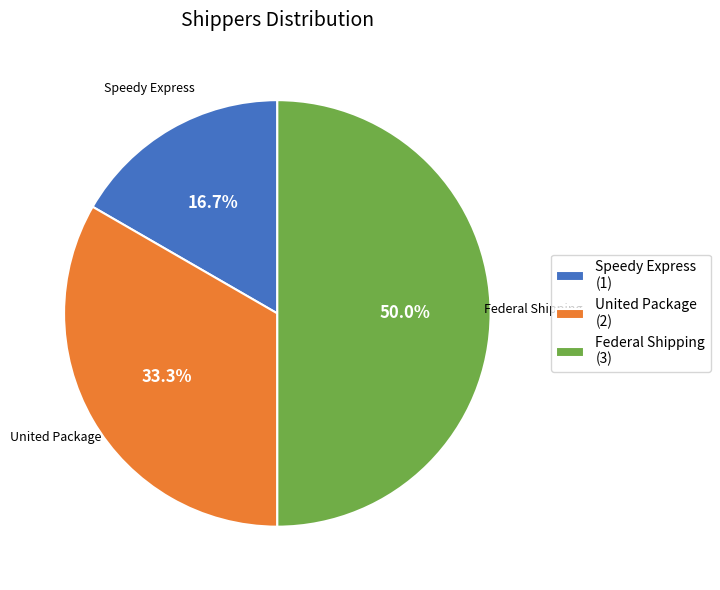

Does United Package (2) represent more than half of the total?

No